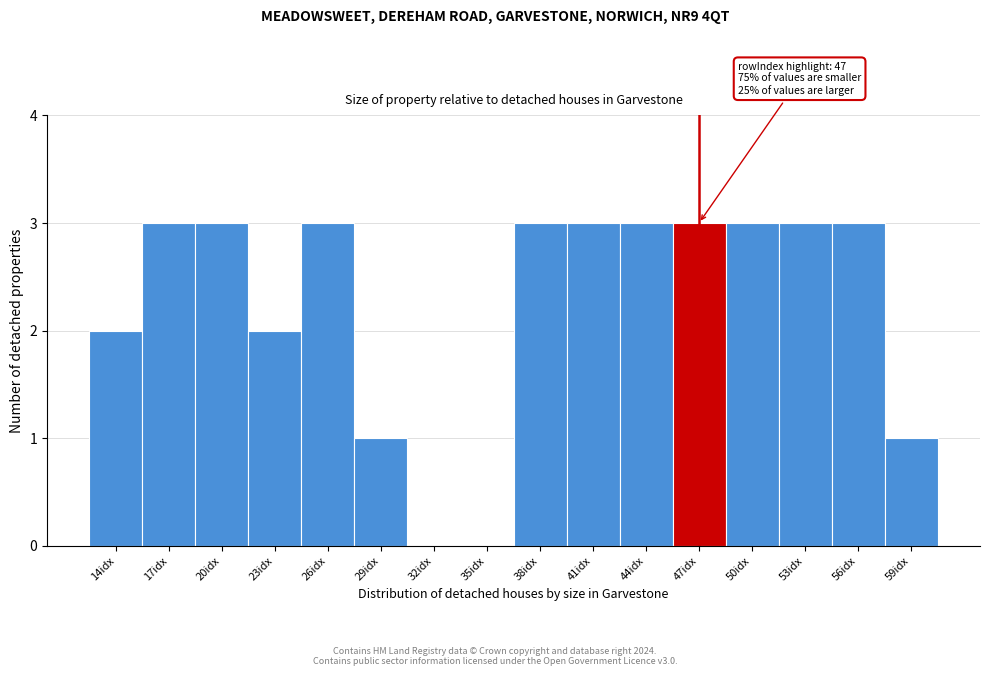

Reading right to left, what are all the values shown in this chart?

59idx=1	56idx=3	53idx=3	50idx=3	47idx=3	44idx=3	41idx=3	38idx=3	35idx=0	32idx=0	29idx=1	26idx=3	23idx=2	20idx=3	17idx=3	14idx=2